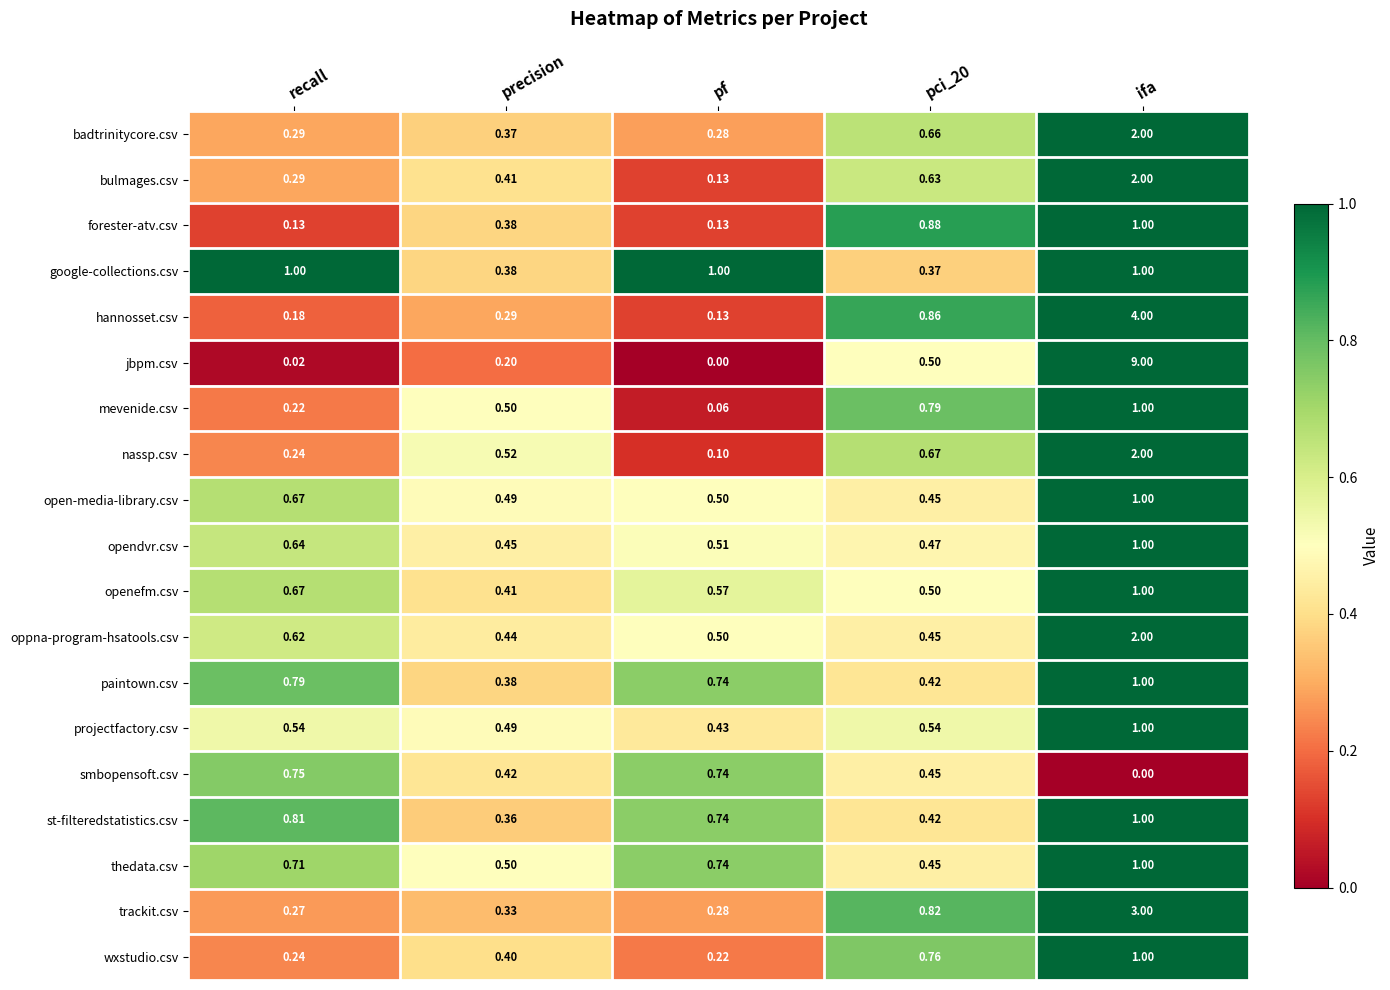

Between recall and pf, which series saw the biggest shift?

open-media-library.csv